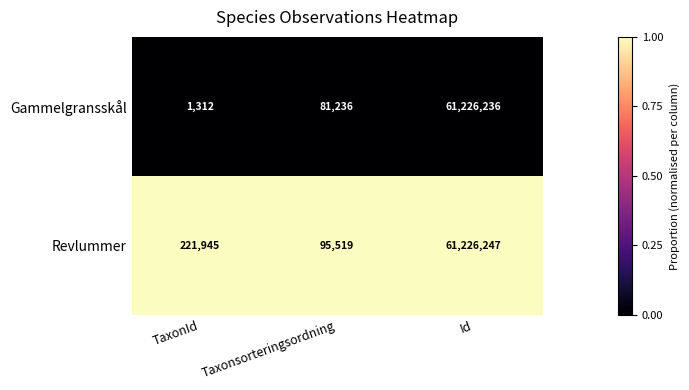

Which series has the largest total across all categories?

Revlummer